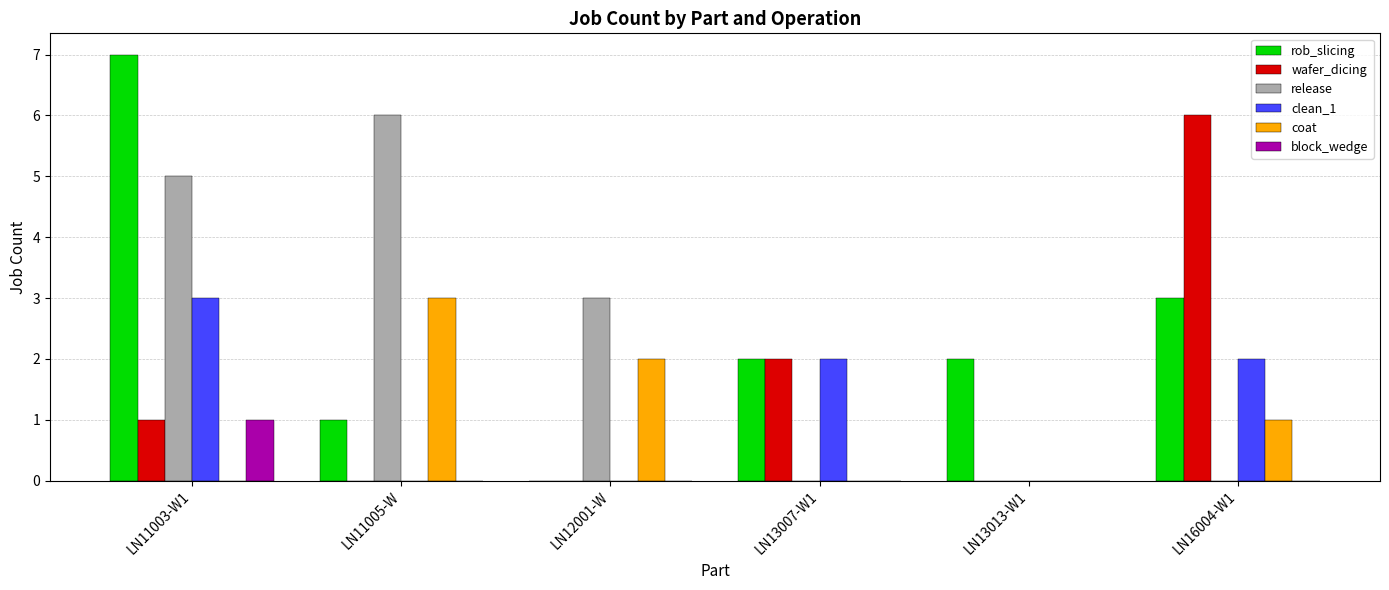

Reading left to right, list all the values displayed in this chart.

rob_slicing: 7	1	0	2	2	3
wafer_dicing: 1	0	0	2	0	6
release: 5	6	3	0	0	0
clean_1: 3	0	0	2	0	2
coat: 0	3	2	0	0	1
block_wedge: 1	0	0	0	0	0